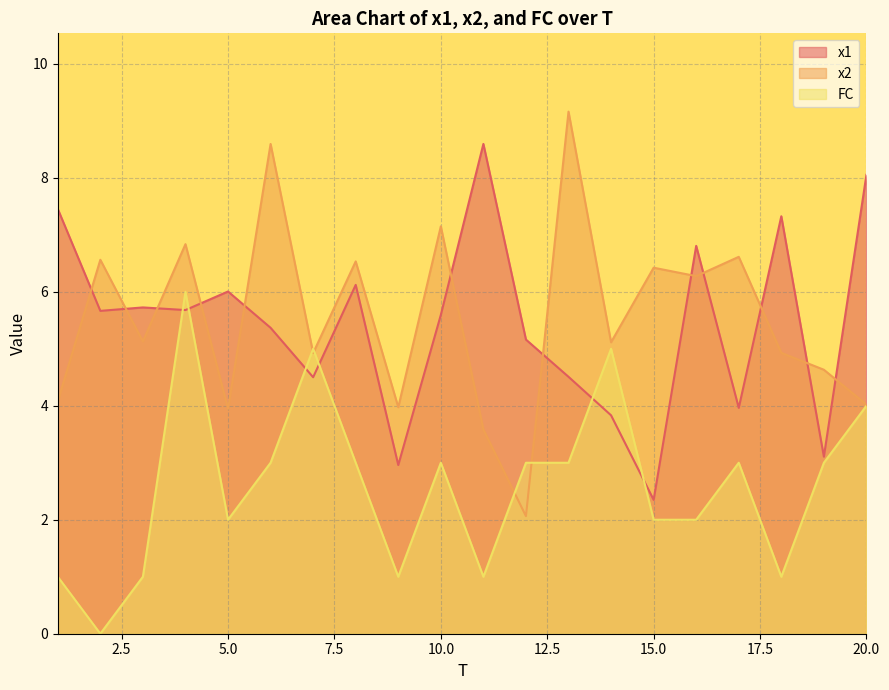

Which series has the largest range (max minus min)?

x2